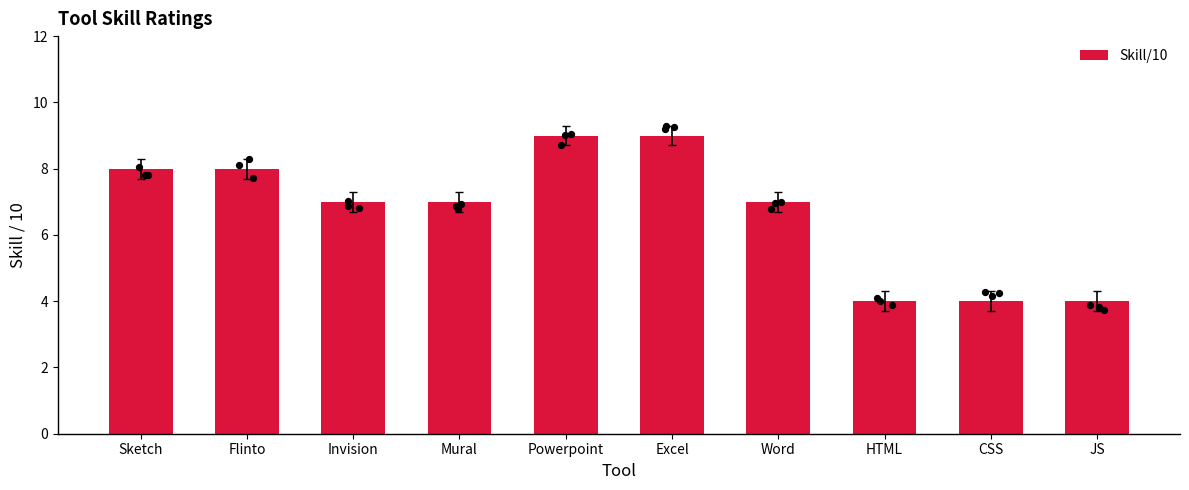

What is the ratio of the value at Invision to the value at Sketch?

0.9